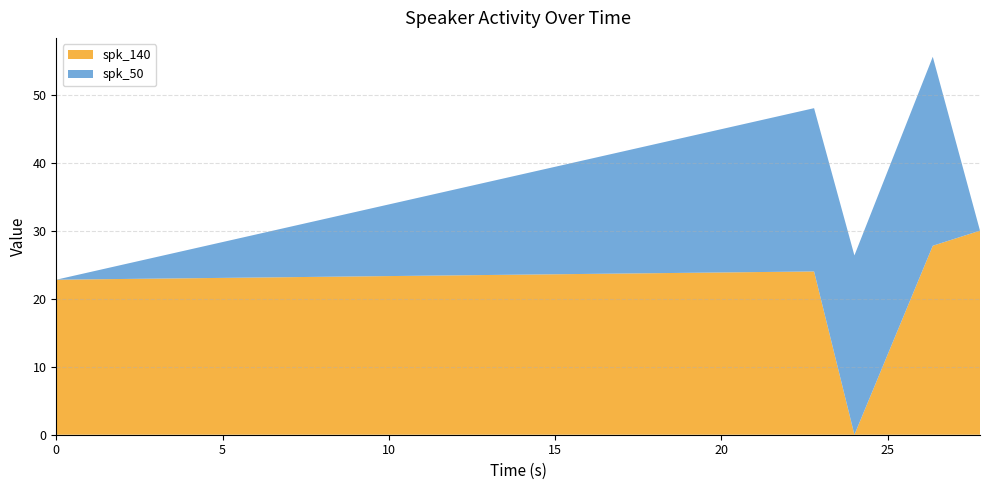

Reading left to right, extract all data points from this chart.

spk_140: 22.8	24.0	0.0	27.8	30.0
spk_50: 0.0	24.0	26.4	27.8	0.0